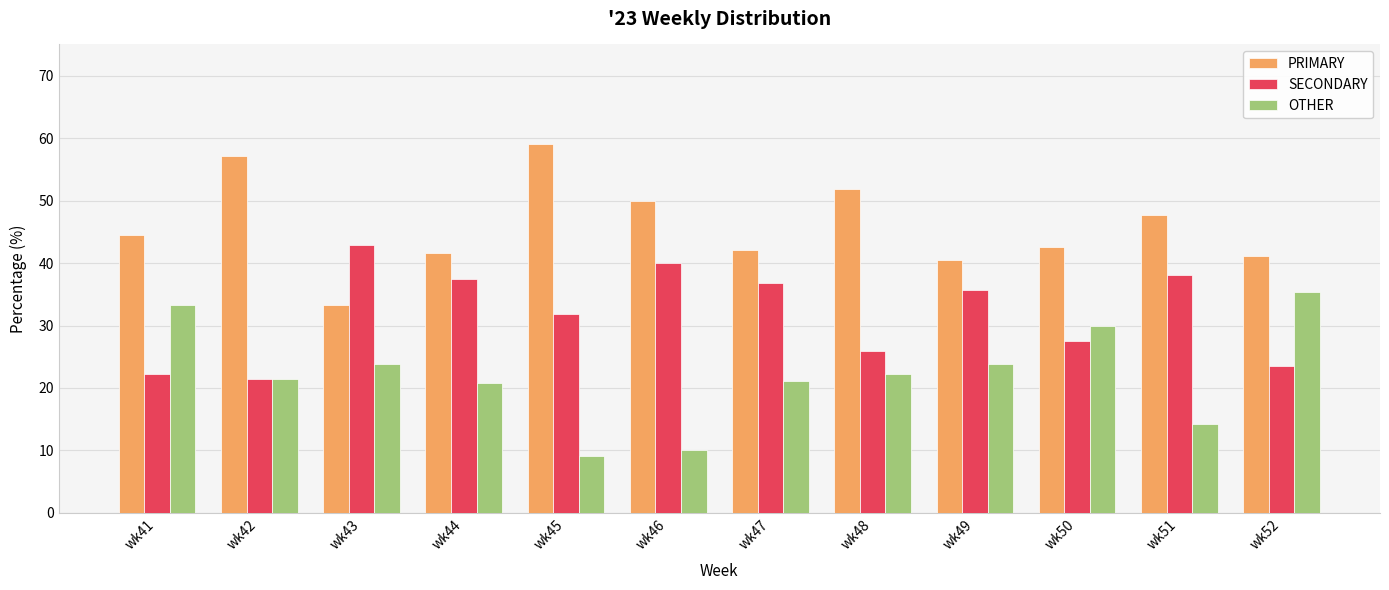

What is the highest value of the OTHER series?

35.3